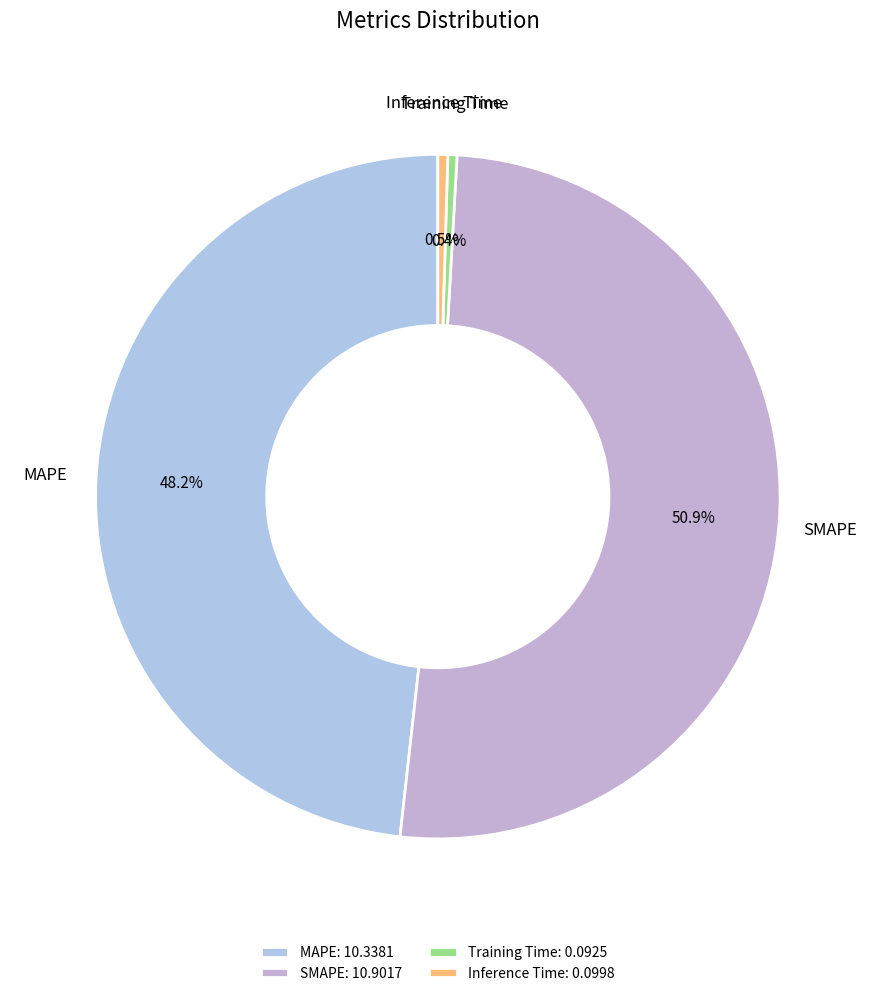

Is SMAPE the majority of the pie?

Yes